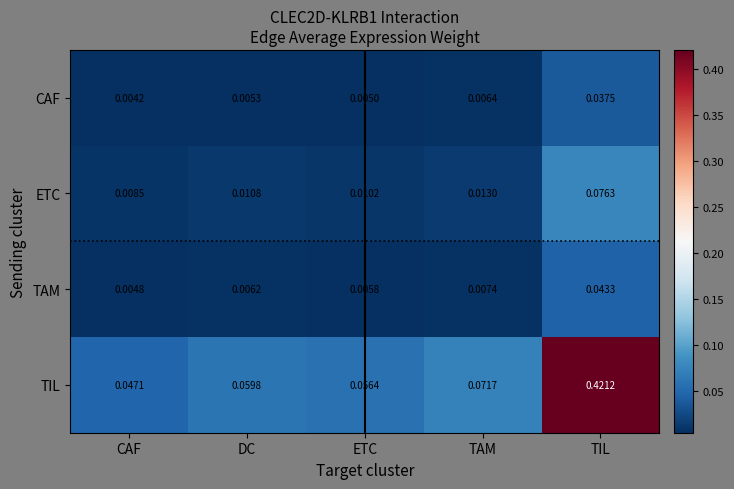

Which series has the largest range (max minus min)?

TIL